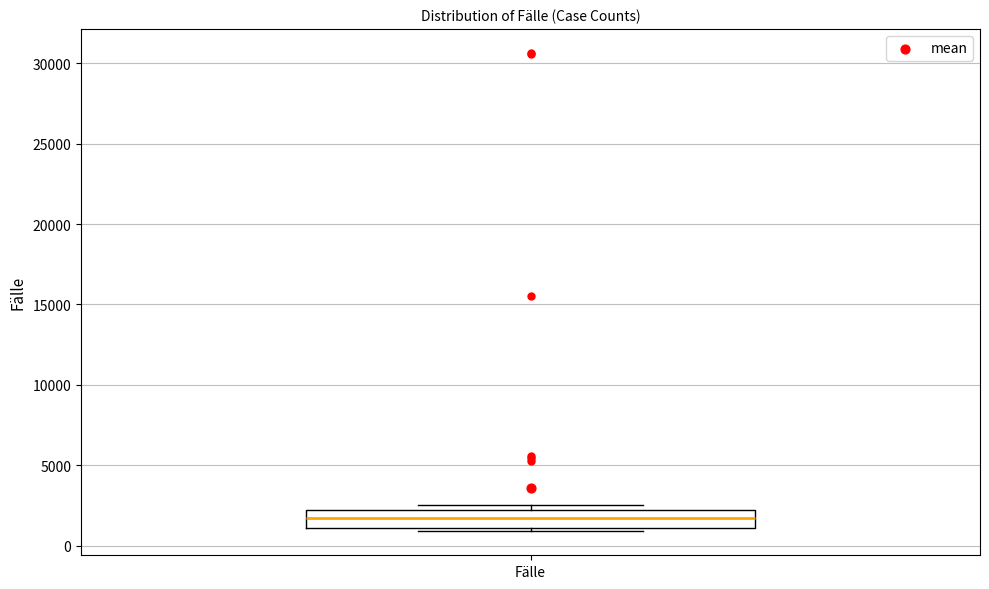

Where is the upper edge of the box for Fälle on the y-axis? The values are not printed on the chart, so give them approximately, as read against the axis.

2000